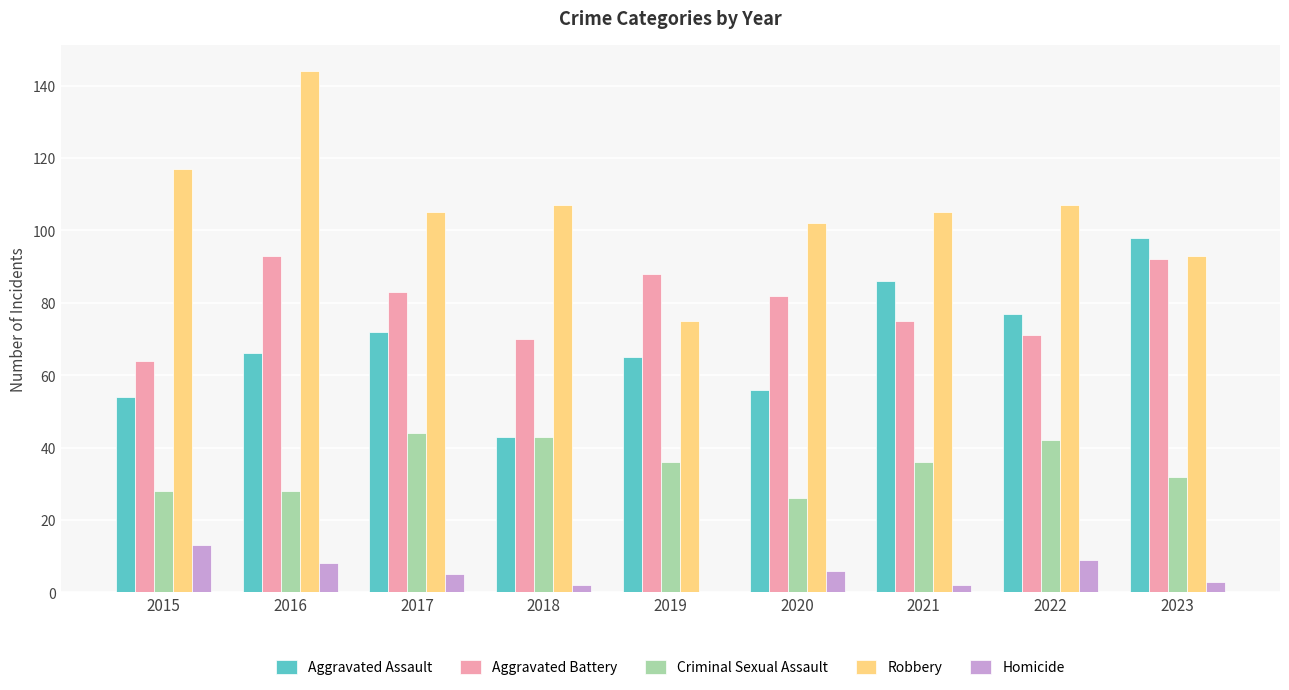

Reading right to left, what are all the values shown in this chart?

Aggravated Assault: 2023=98	2022=77	2021=86	2020=56	2019=65	2018=43	2017=72	2016=66	2015=54
Aggravated Battery: 2023=92	2022=71	2021=75	2020=82	2019=88	2018=70	2017=83	2016=93	2015=64
Criminal Sexual Assault: 2023=32	2022=42	2021=36	2020=26	2019=36	2018=43	2017=44	2016=28	2015=28
Robbery: 2023=93	2022=107	2021=105	2020=102	2019=75	2018=107	2017=105	2016=144	2015=117
Homicide: 2023=3	2022=9	2021=2	2020=6	2019=0	2018=2	2017=5	2016=8	2015=13